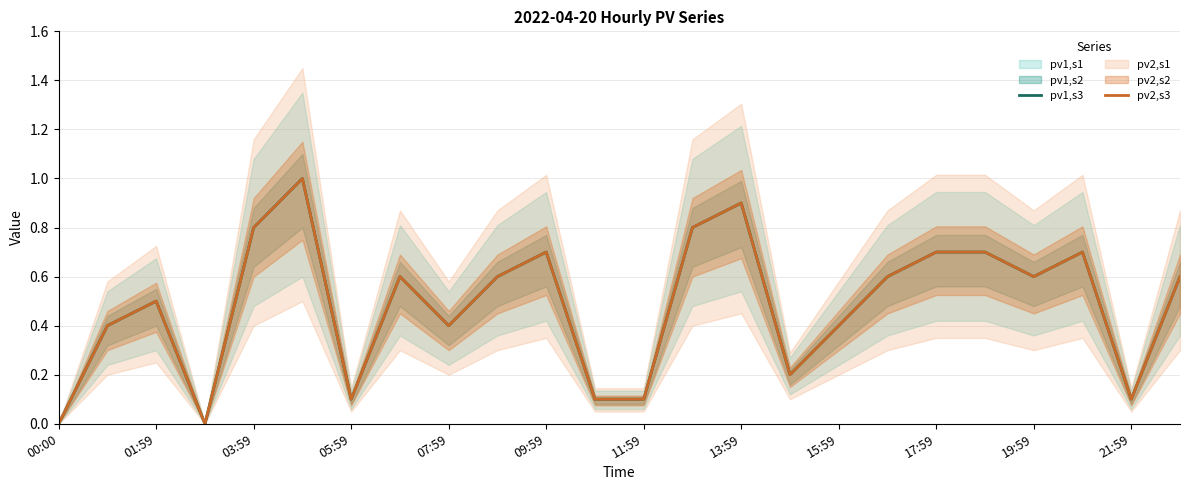

Reading left to right, list all the values displayed in this chart.

pv1,s3: 0.0	0.4	0.5	0.0	0.8	1.0	0.1	0.6	0.4	0.6	0.7	0.1	0.1	0.8	0.9	0.2	0.4	0.6	0.7	0.7	0.6	0.7	0.1	0.6
pv2,s3: 0.0	0.4	0.5	0.0	0.8	1.0	0.1	0.6	0.4	0.6	0.7	0.1	0.1	0.8	0.9	0.2	0.4	0.6	0.7	0.7	0.6	0.7	0.1	0.6